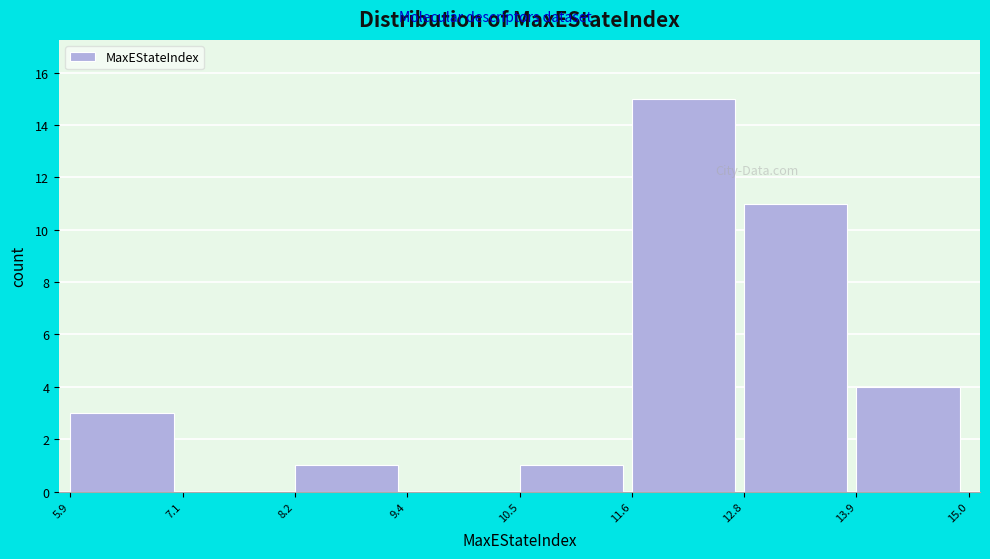

Which range on the x-axis has the tallest bar?

11.6 to 12.8